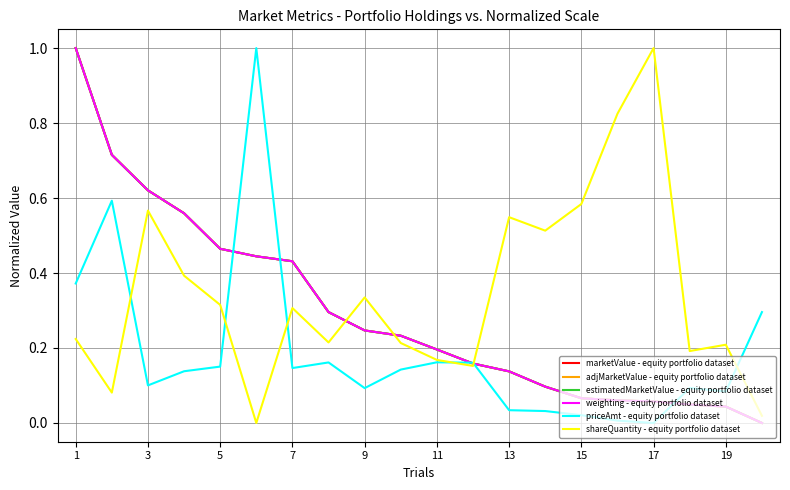

Is this an area chart (filled region under the line)?

No